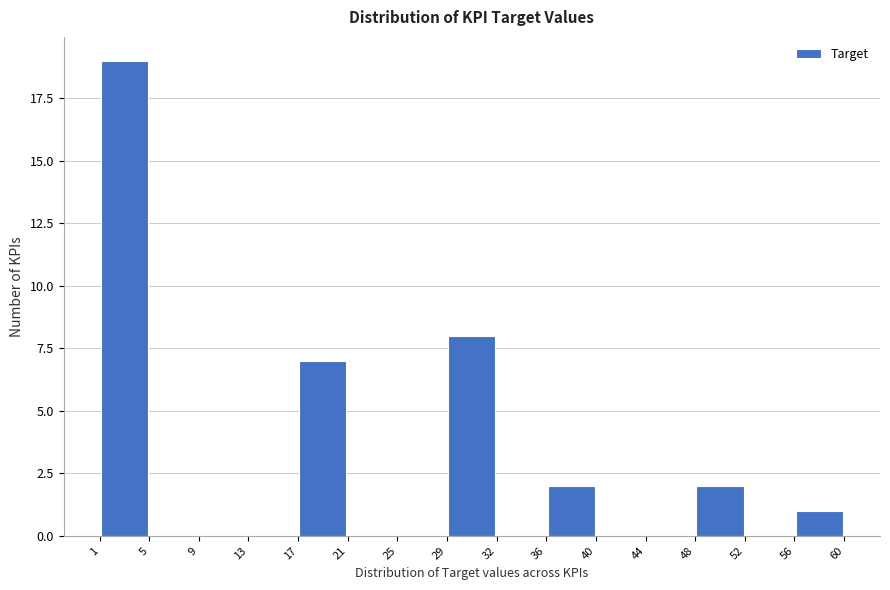

How tall is the bar that spans 29 to 32 on the x-axis? The values are not printed on the chart, so give them approximately, as read against the axis.

8